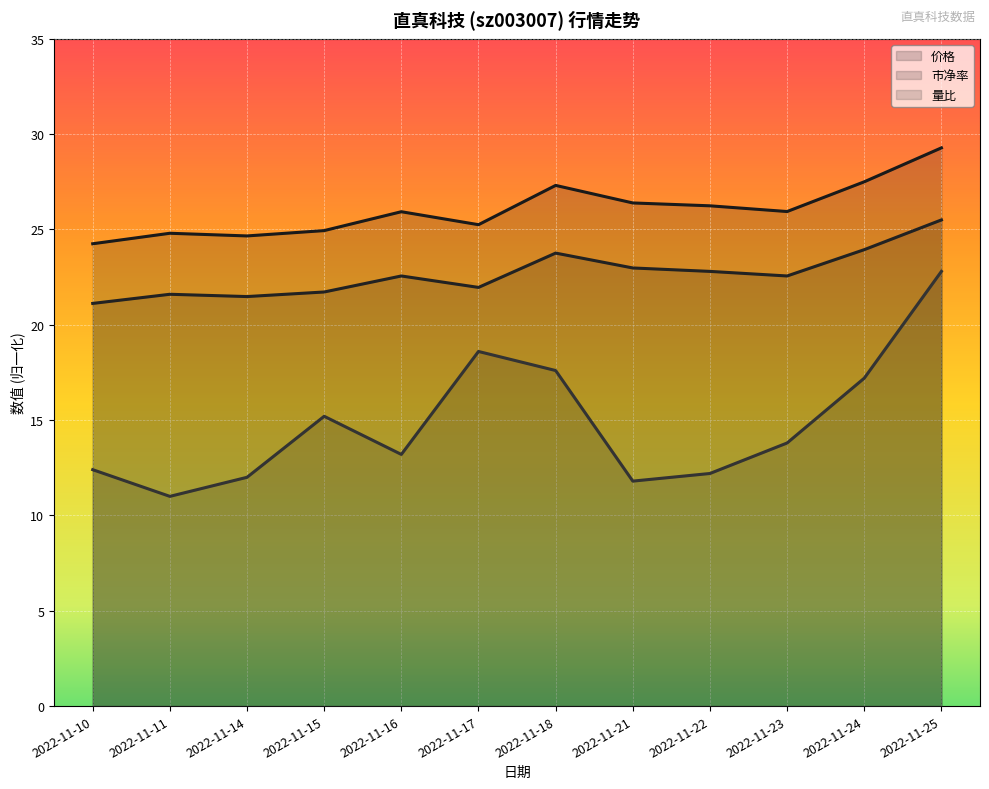

How many interior local valleys does the 价格 series have?

3